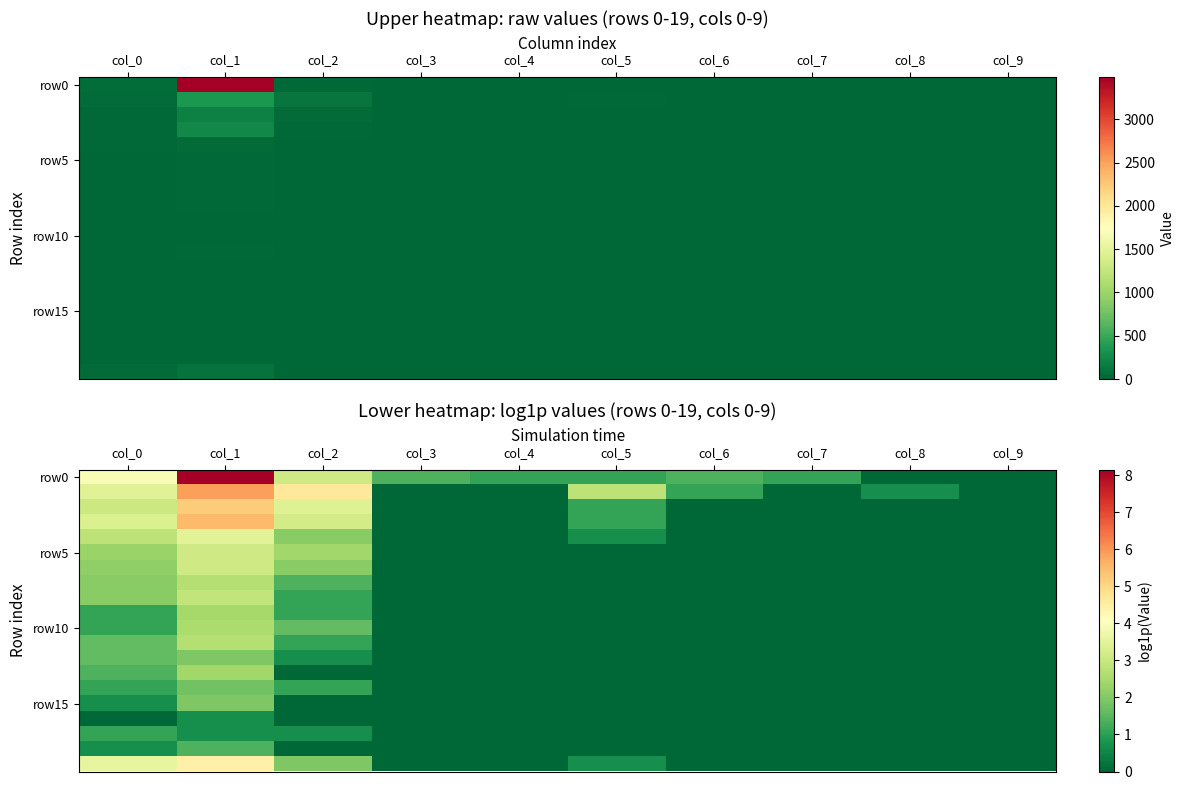

What is the greatest value displayed?

8.2